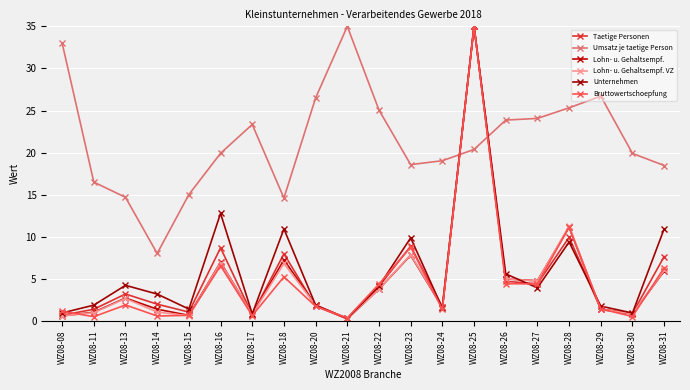

Does the chart display data point markers on the line(s)?

Yes